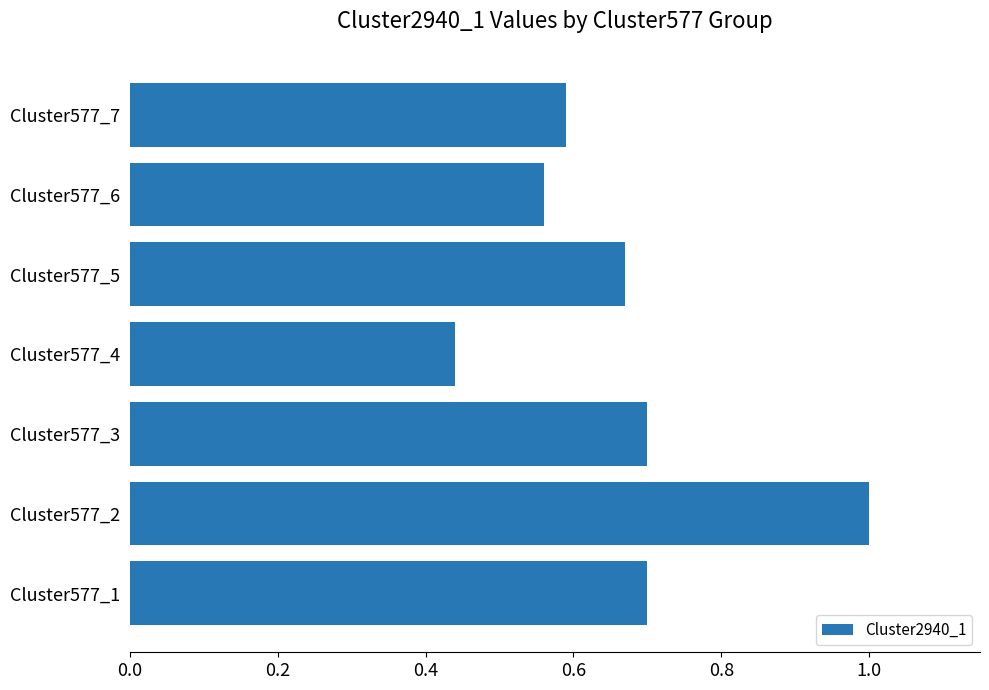

What is the sum of all values?

4.7